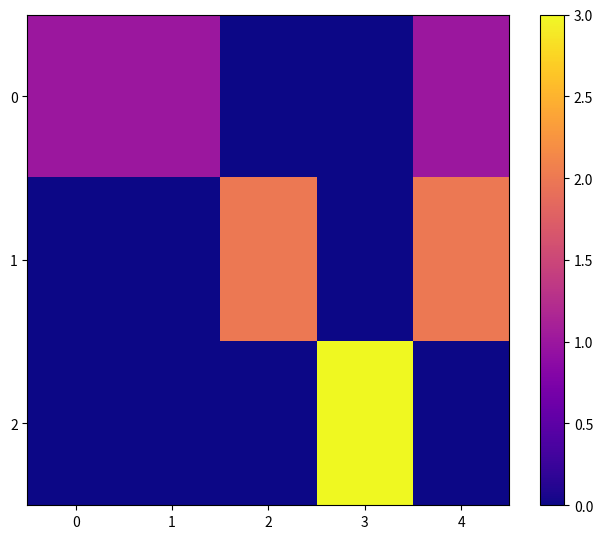

List the series in order of their peak value, lowest first.

0, 1, 2